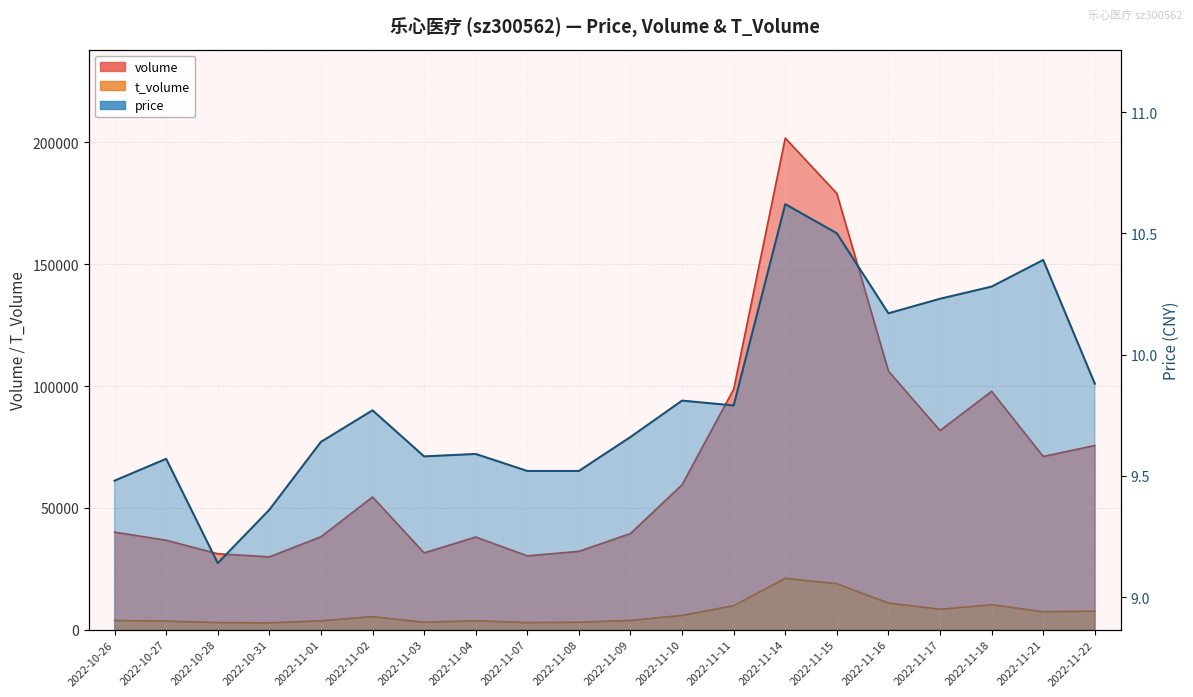

Rank the categories by t_volume value from lowest to highest.

2022-10-31, 2022-11-07, 2022-10-28, 2022-11-03, 2022-11-08, 2022-10-27, 2022-11-01, 2022-11-04, 2022-10-26, 2022-11-09, 2022-11-02, 2022-11-10, 2022-11-21, 2022-11-22, 2022-11-17, 2022-11-11, 2022-11-18, 2022-11-16, 2022-11-15, 2022-11-14